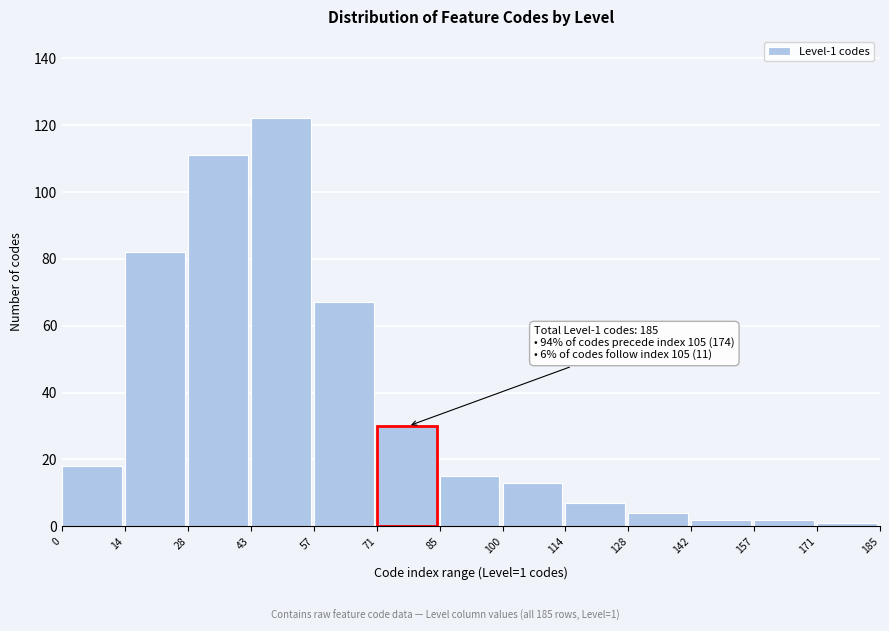

Reading left to right, what are all the values shown in this chart?

18	82	111	122	67	30	15	13	7	4	2	2	1